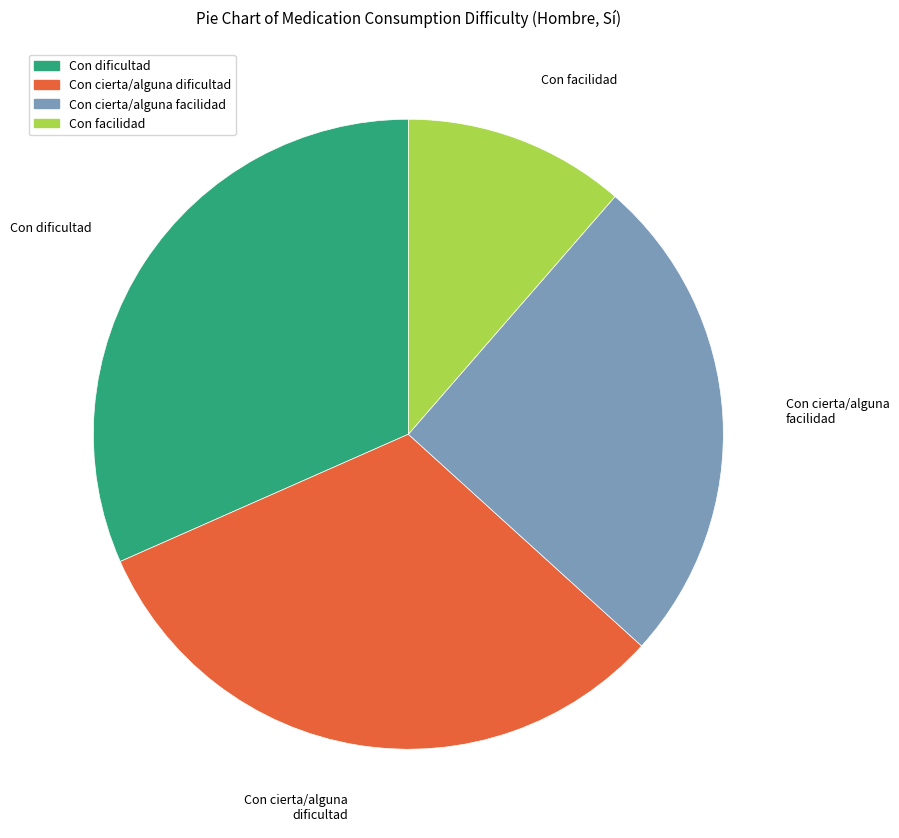

Count the number of slices in the pie.

4